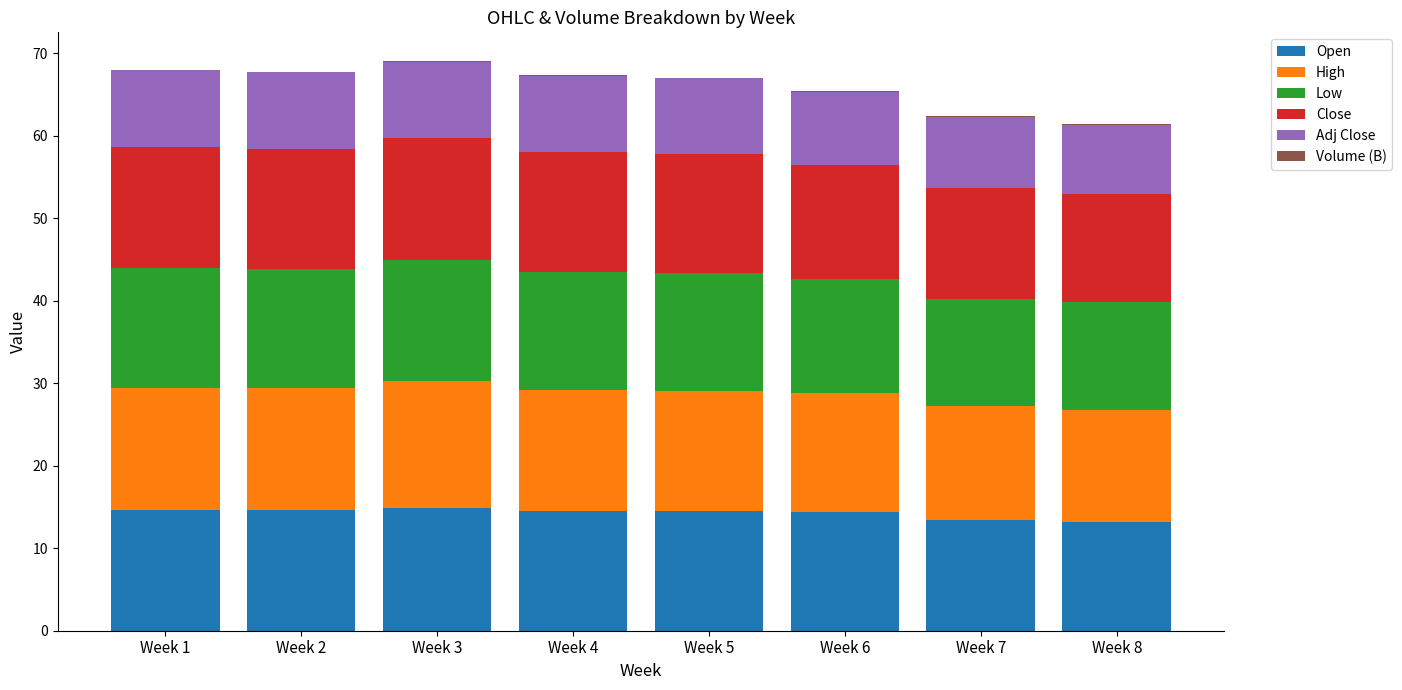

What is the highest value of the Open series?

14.8